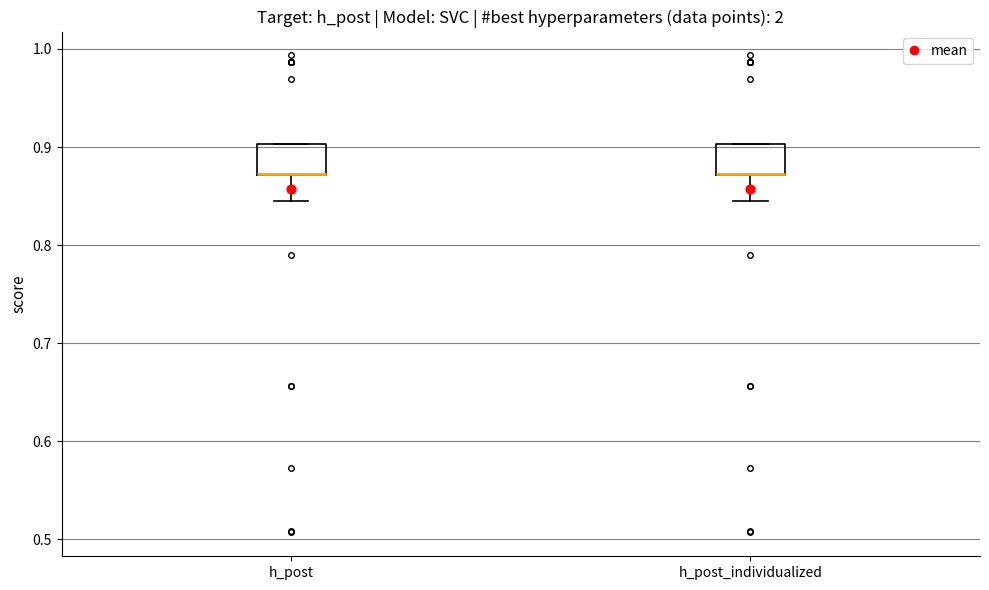

Reading left to right, read every box against the y-axis: the position of its median line, the range the box covers, and the ends of its whiskers. The values are not printed on the chart, so give them approximately, as read against the axis.

h_post: median 0.87 (drawn on the box's lower edge), box 0.87 to 0.90, whiskers 0.85 to 0.90
h_post_individualized: median 0.87 (drawn on the box's lower edge), box 0.87 to 0.90, whiskers 0.85 to 0.90